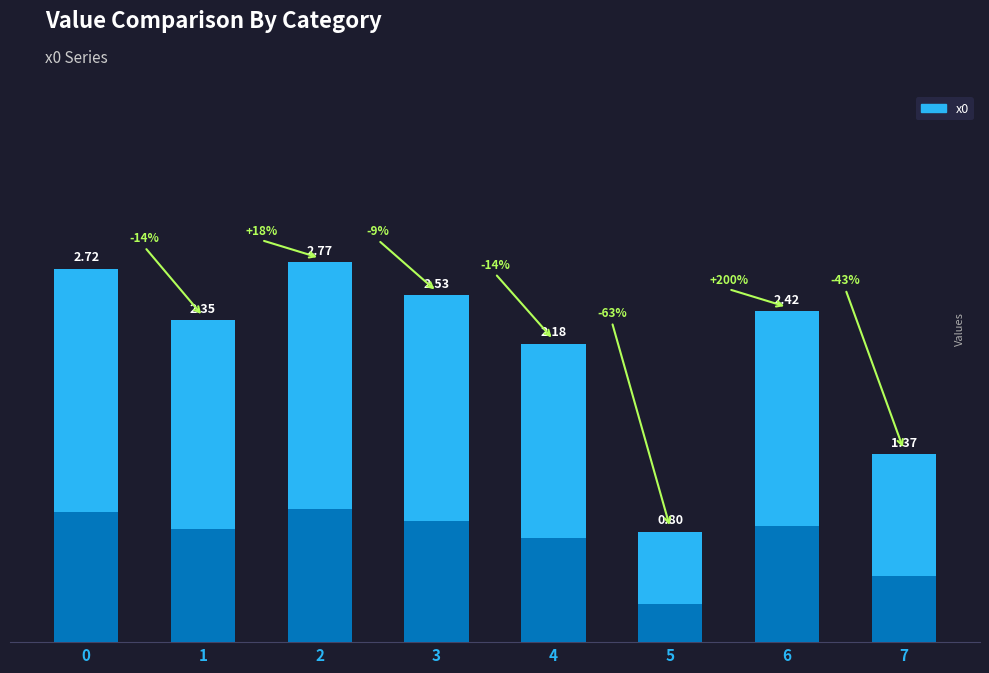

Between 4 and 5, which is larger?

4